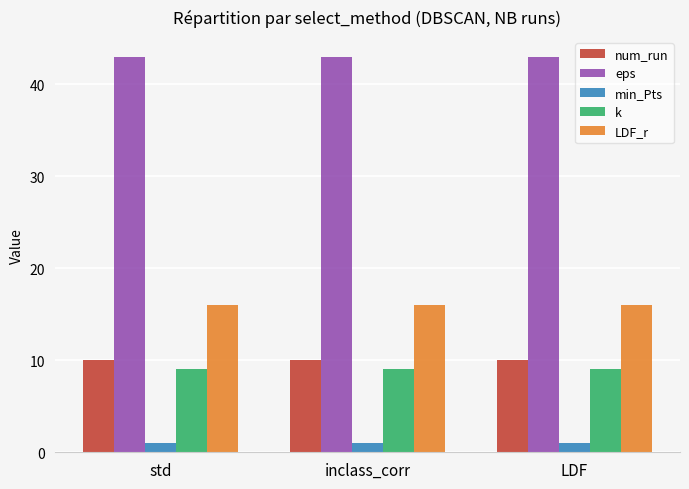

At how many categories does at least one series exceed 31?

3